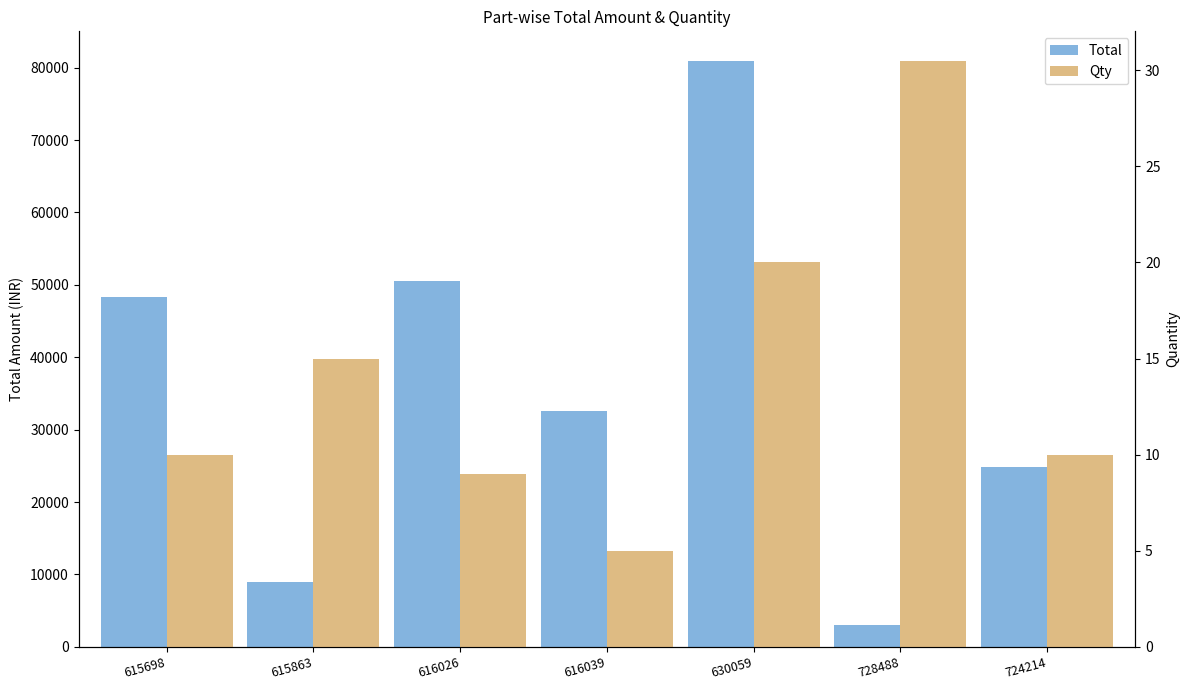

How many groups of bars are there?

7